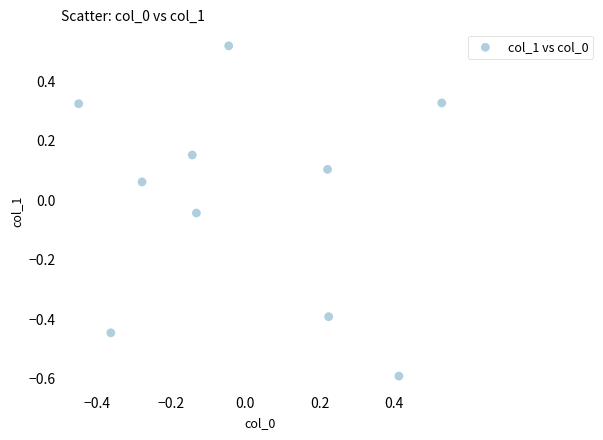

What is the range of X values (max minus min)?

1.0